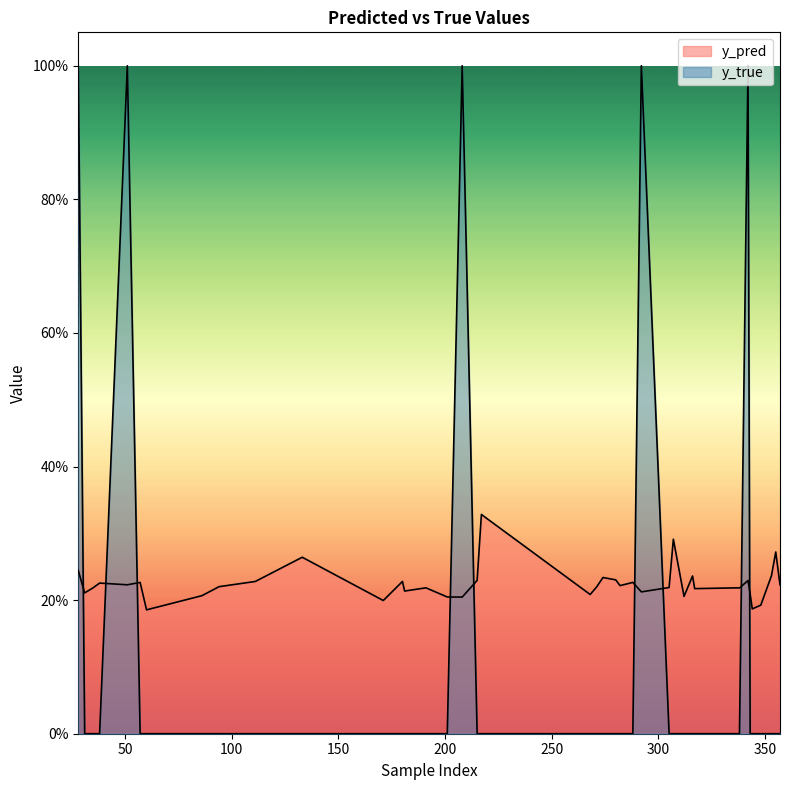

How many y_true values are between 0 and 1?

40